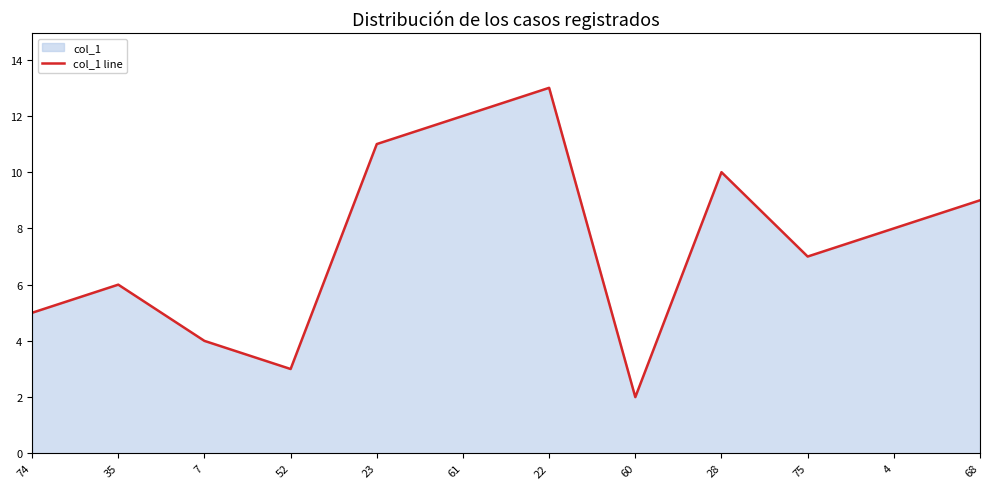

The value at 68 is 15.9. True or false?

False